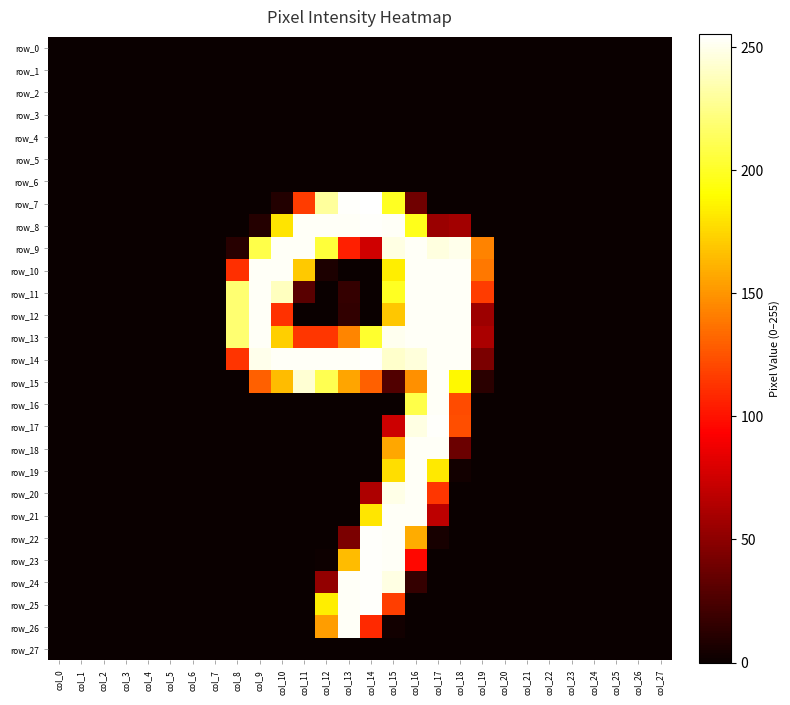

Is it true that row_25 equals -142 at col_0?

False